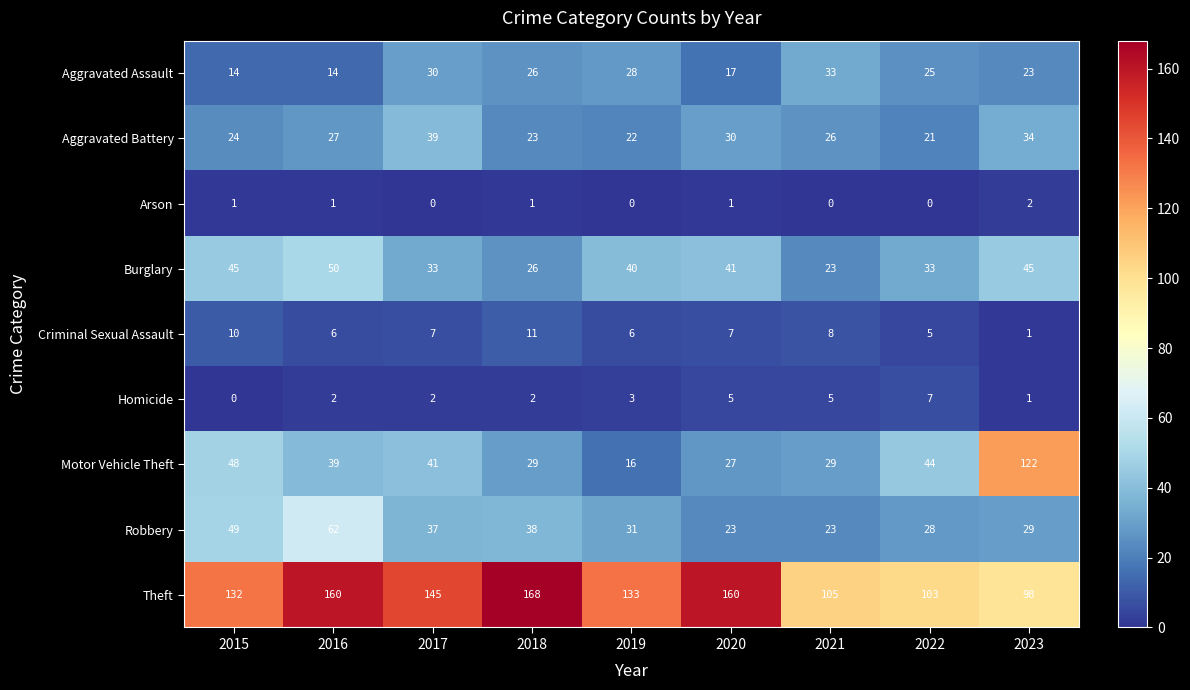

How many distinct data groups are displayed?

9